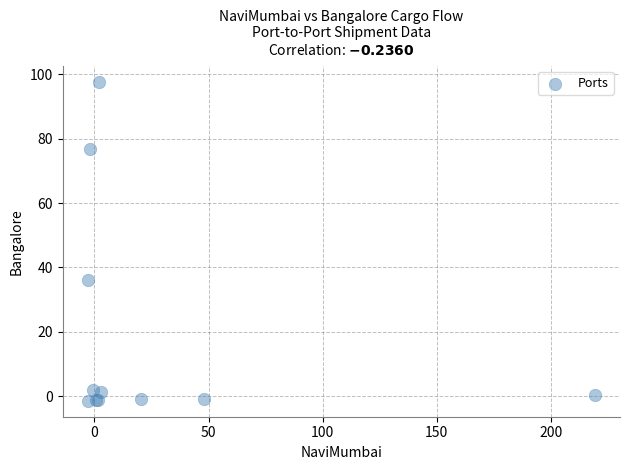

What Y value in the scatter plot is closest to 48?

36.1